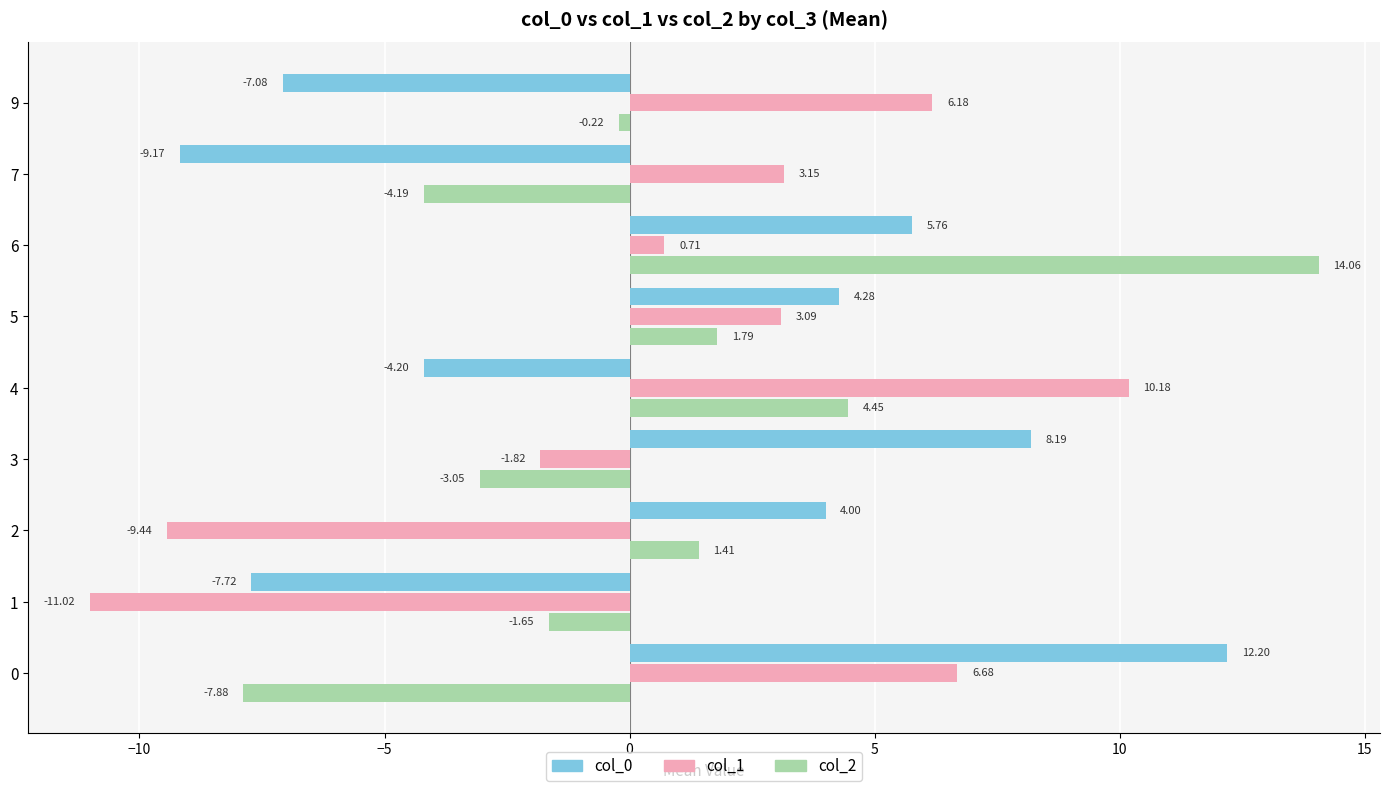

Which series has the widest spread of values?

col_2